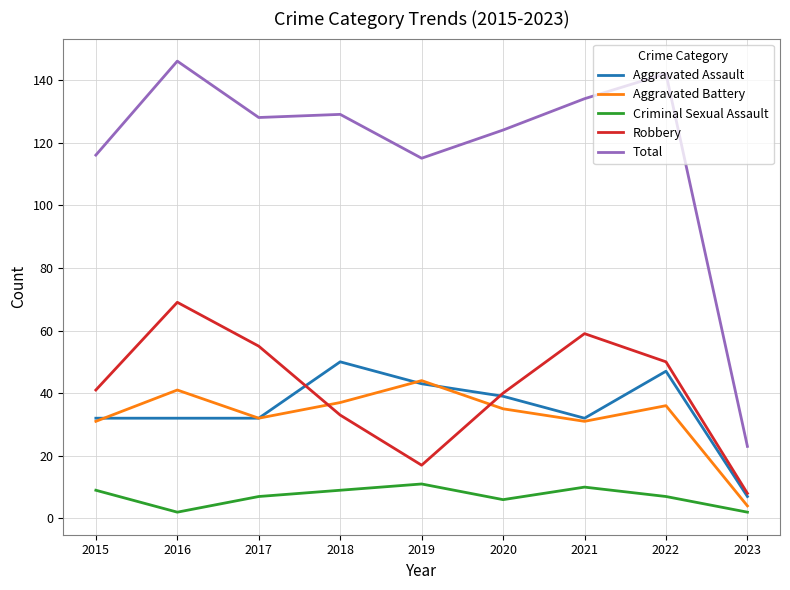

Which category has the lowest value in the Total series?

2023